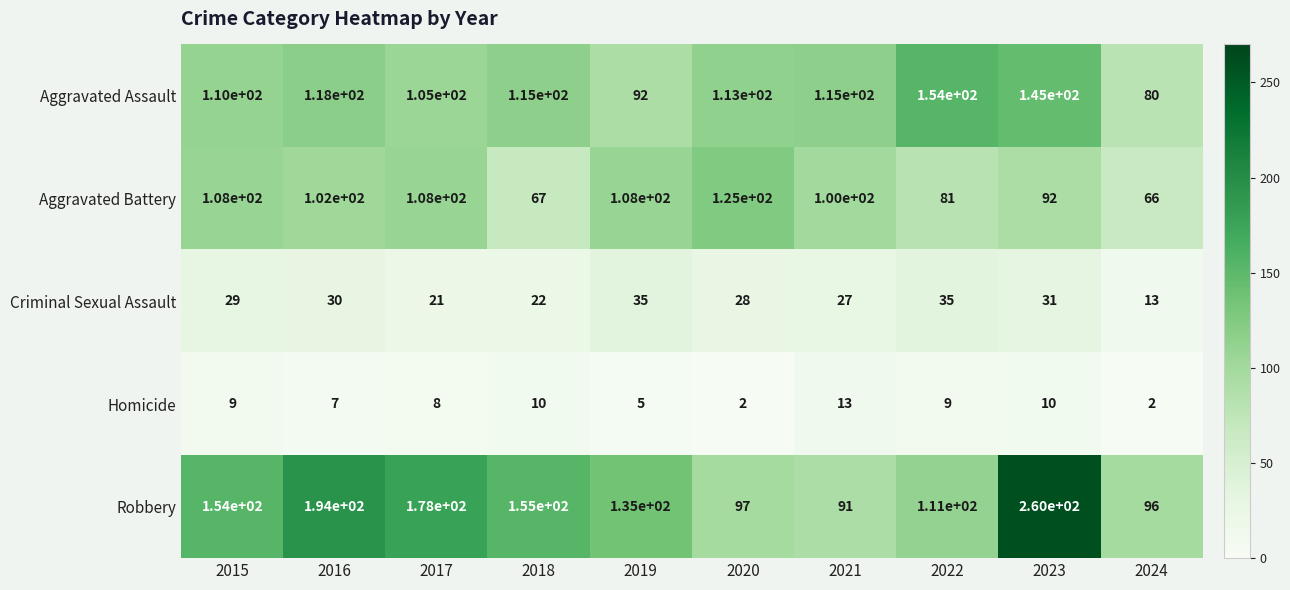

Which category has the highest value across all series?

2023